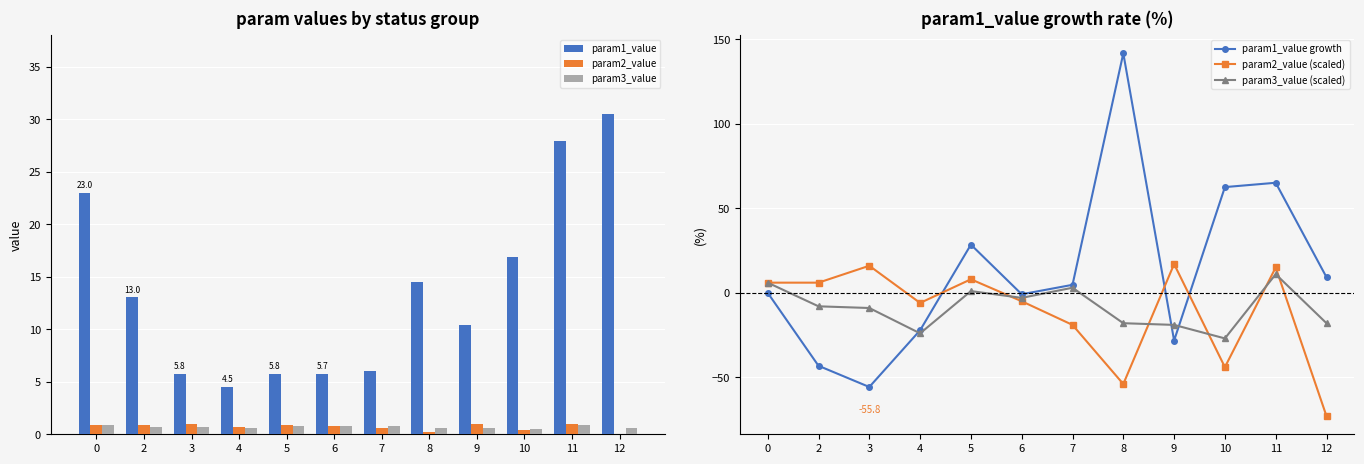

What is the difference between the second highest and second lowest values in the param2_value series?

0.7